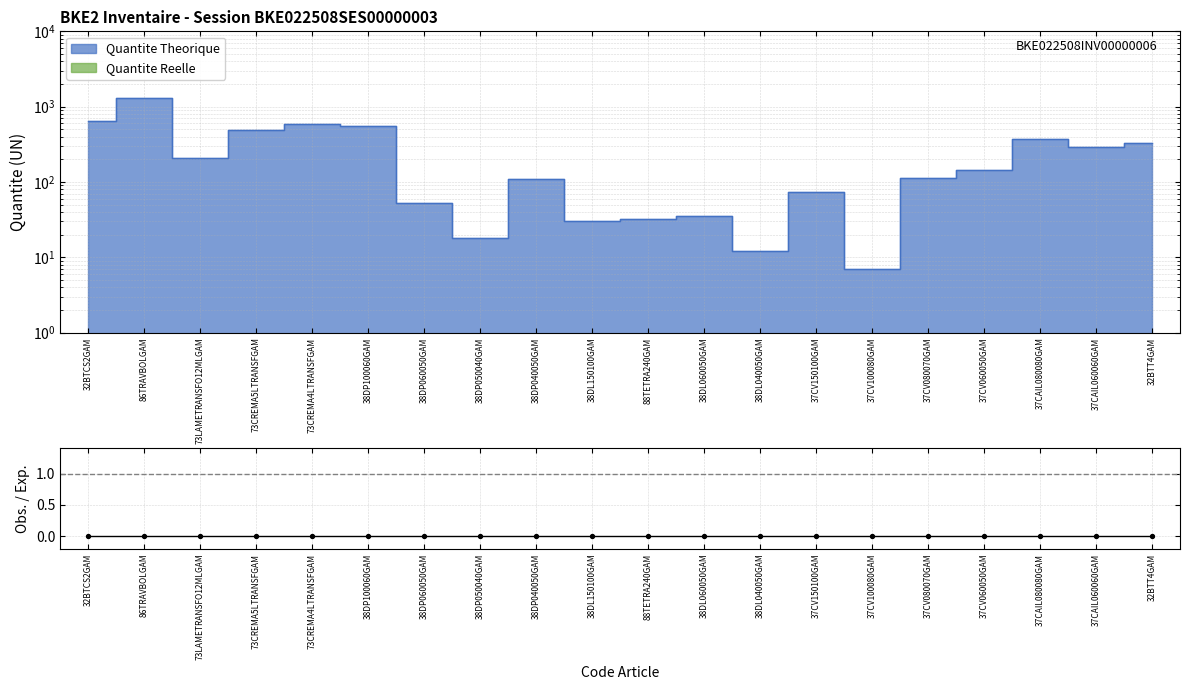

What is the change in value from 38DL060050GAM to 37CV150100GAM?

+39